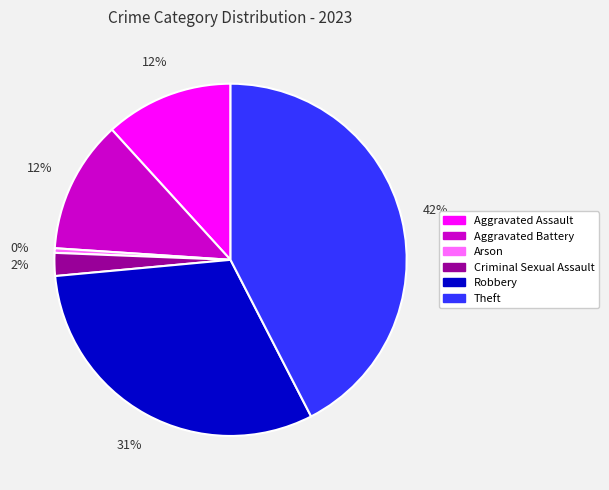

What is the ratio of the value at Aggravated Assault to the value at Theft?

0.3